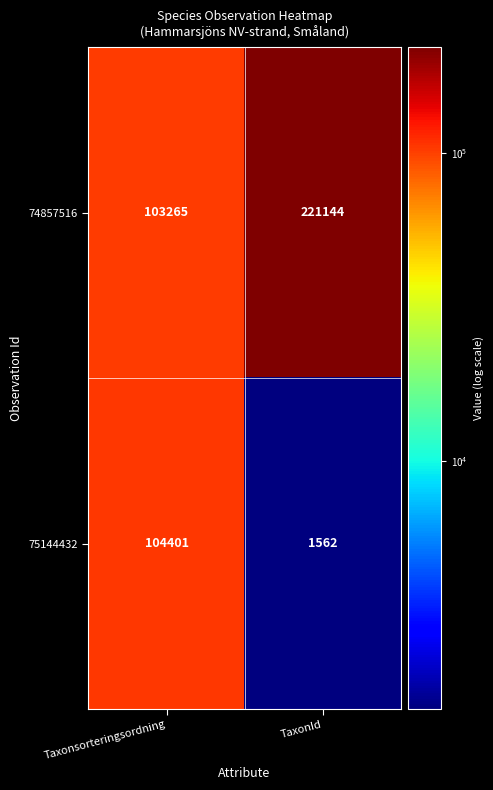

What is the difference between the highest and lowest values at Taxonsorteringsordning?

1136